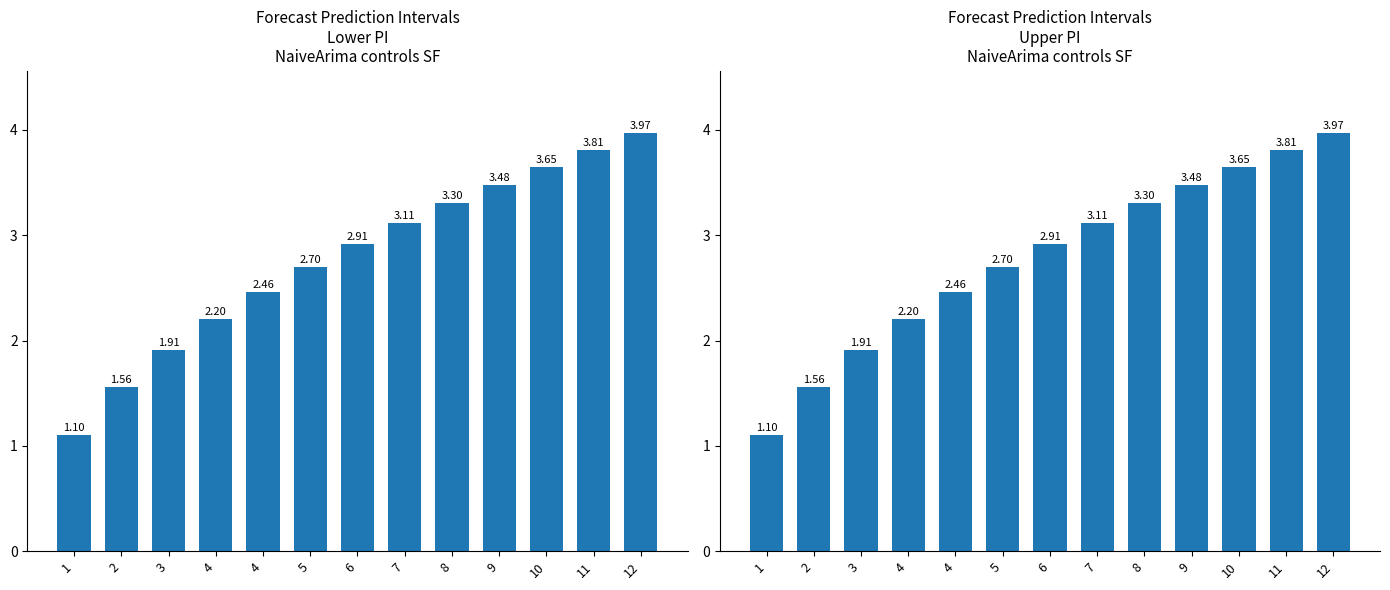

Is the value of lower_pi at 4 greater than the value of upper_pi at 4?

No